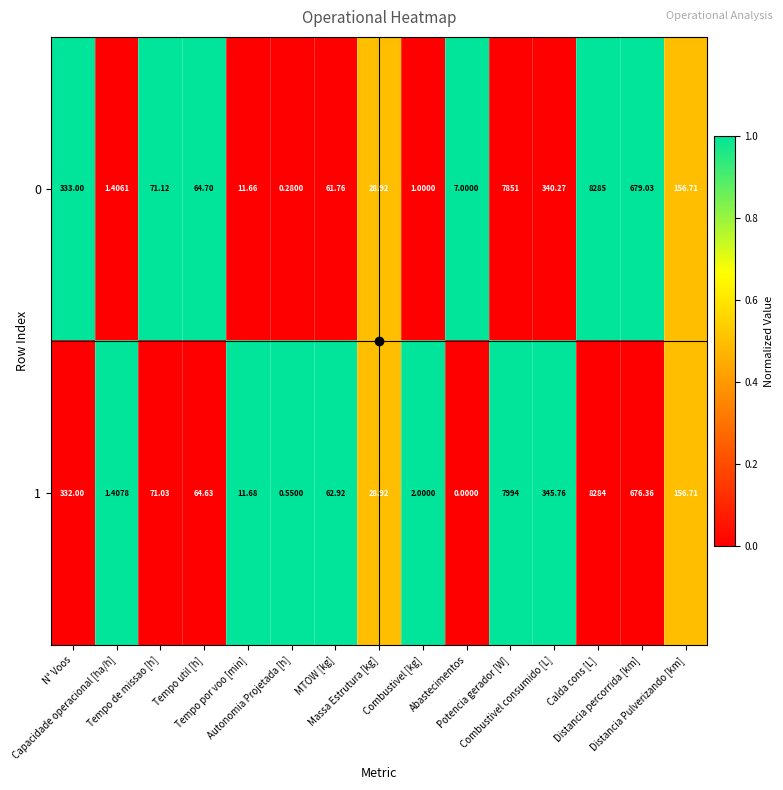

Reading left to right, transcribe all the data shown in this chart.

0: N° Voos=333.0	Capacidade operacional [ha/h]=1.4	Tempo de missao [h]=71.1	Tempo util [h]=64.7	Tempo por voo [min]=11.7	Autonomia Projetada [h]=0.3	MTOW [kg]=61.8	Massa Estrutura [kg]=28.9	Combustivel [kg]=1.0	Abastecimentos=7.0	Potencia gerador [W]=7851.0	Combustivel consumido [L]=340.3	Calda cons [L]=8285.0	Distancia percorrida [km]=679.0	Distancia Pulverizando [km]=156.7
1: N° Voos=332.0	Capacidade operacional [ha/h]=1.4	Tempo de missao [h]=71.0	Tempo util [h]=64.6	Tempo por voo [min]=11.7	Autonomia Projetada [h]=0.6	MTOW [kg]=62.9	Massa Estrutura [kg]=28.9	Combustivel [kg]=2.0	Abastecimentos=0.0	Potencia gerador [W]=7994.0	Combustivel consumido [L]=345.8	Calda cons [L]=8284.0	Distancia percorrida [km]=676.4	Distancia Pulverizando [km]=156.7